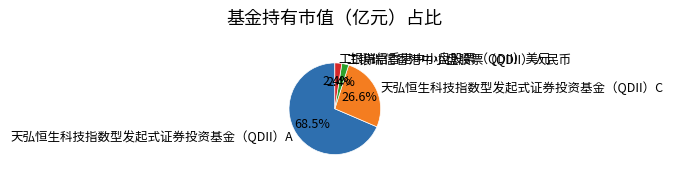

Between 天弘恒生科技指数型发起式证券投资基金（QDII）C and 工银瑞信香港中小盘股票（QDII）美元, which is larger?

天弘恒生科技指数型发起式证券投资基金（QDII）C